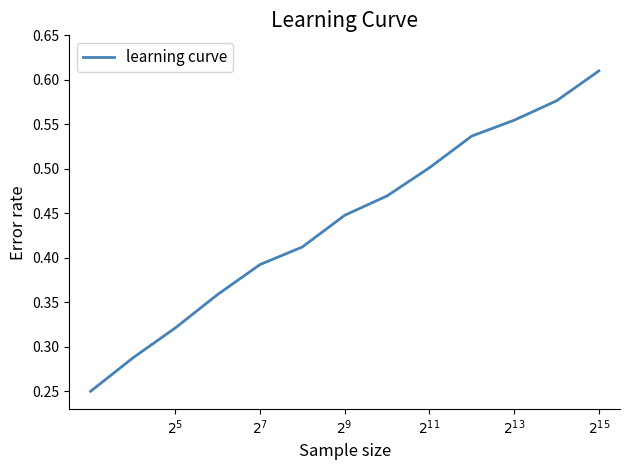

How many lines are shown in the chart?

1